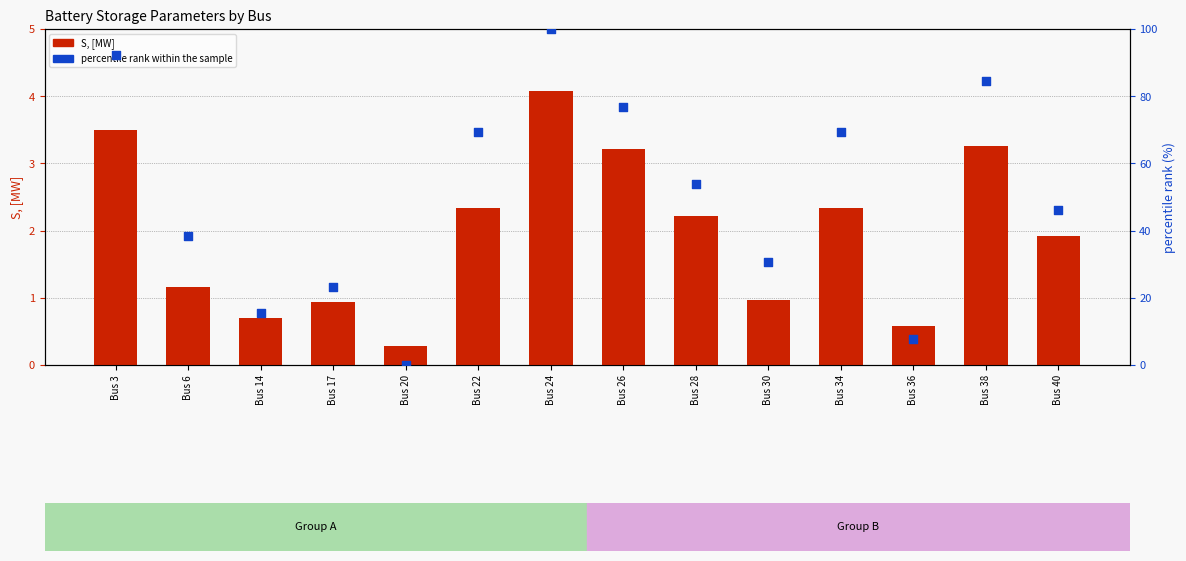

Which series reaches the minimum Y coordinate?

percentile rank within the sample